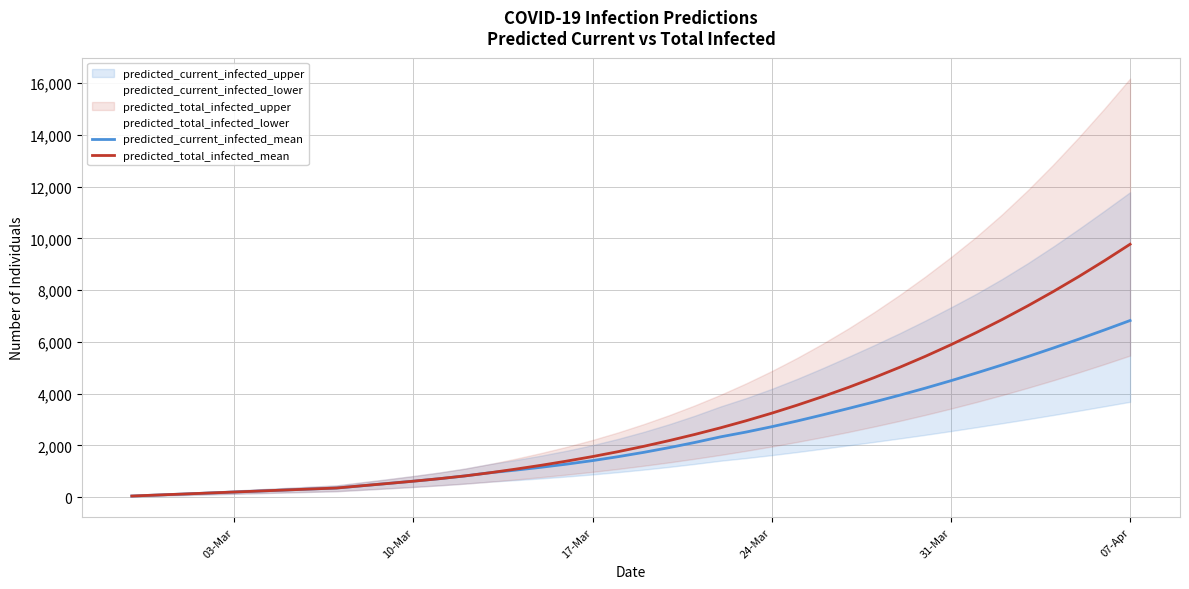

Which category has the highest value in the predicted_total_infected_mean series?

07-Apr